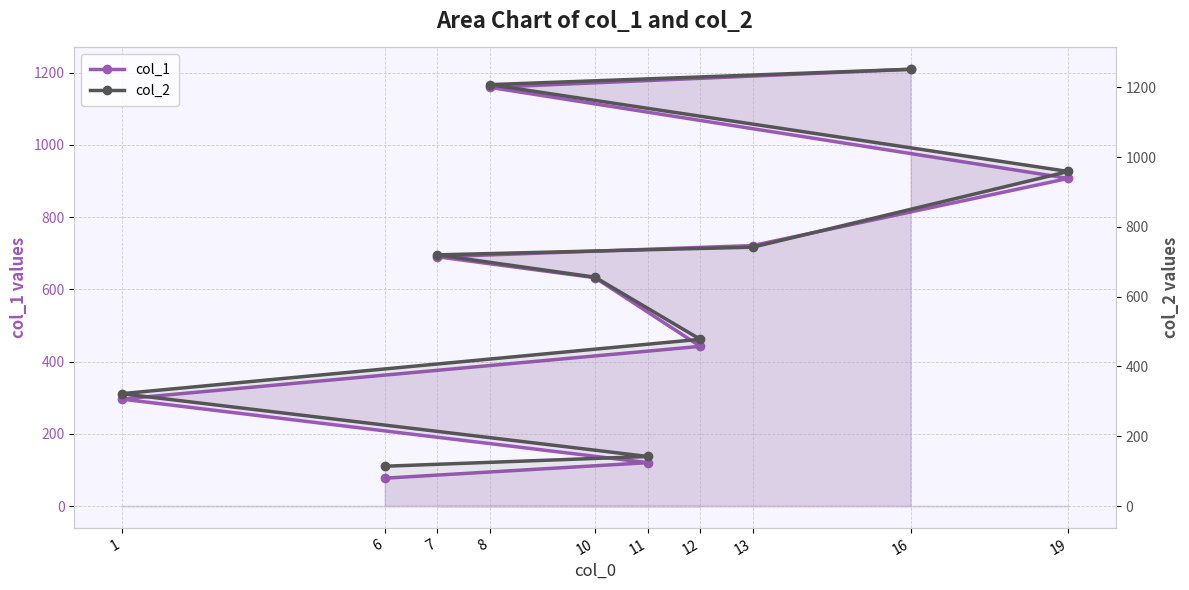

What is the minimum value for col_1?

77